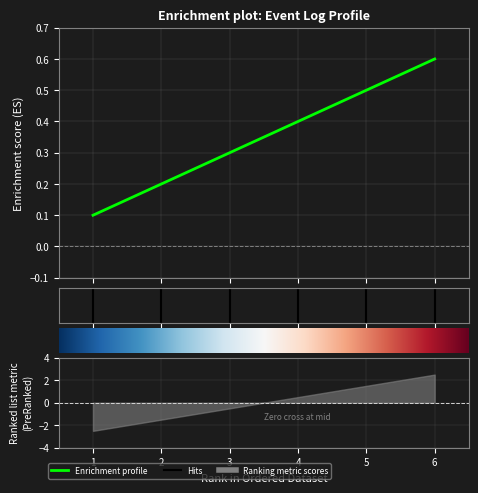

True or false: there are more than 1 points higher than both neighbors.

False